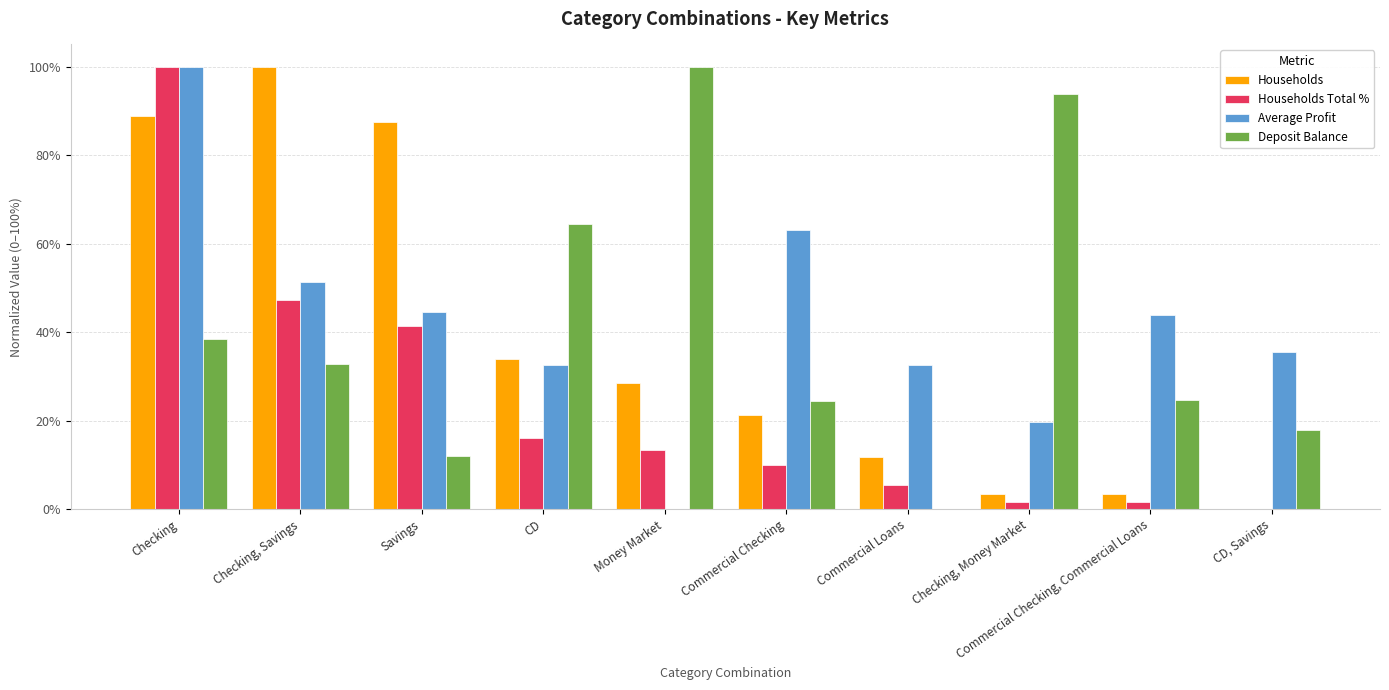

At which label does Deposit Balance first exceed 32?

Checking